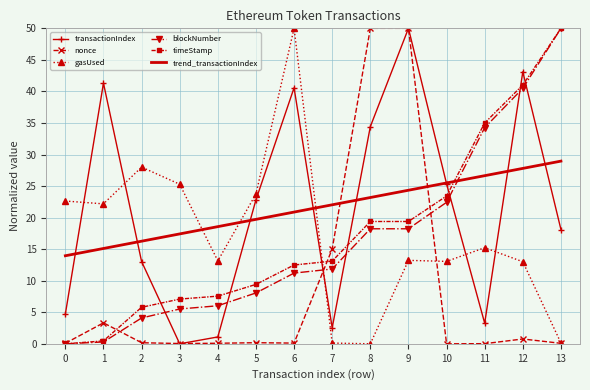

True or false: gasUsed and transactionIndex intersect in this chart.

True